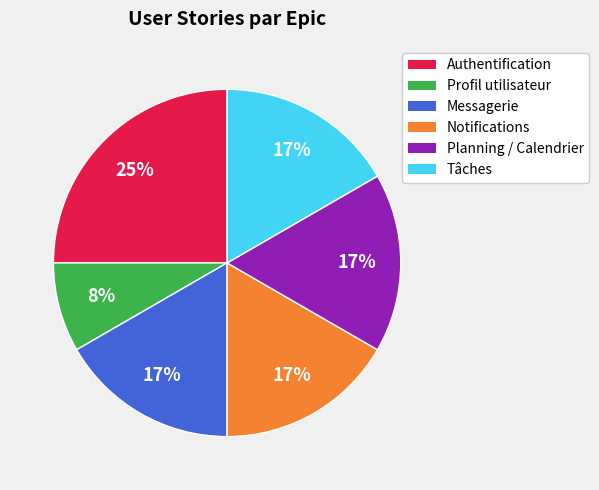

Do Tâches and Messagerie together represent more than half of the pie?

No